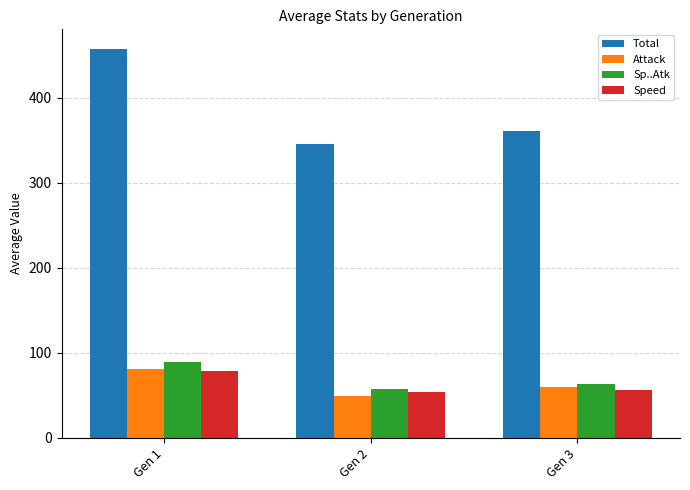

What is the maximum value shown in the chart?

457.4